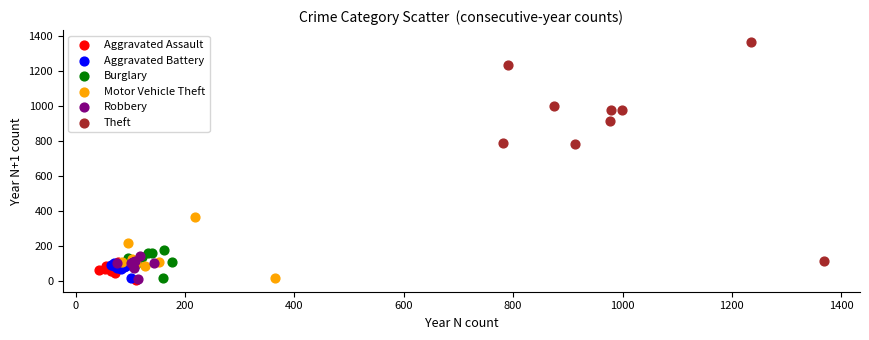

Which series has the largest Y range (max minus min)?

Theft